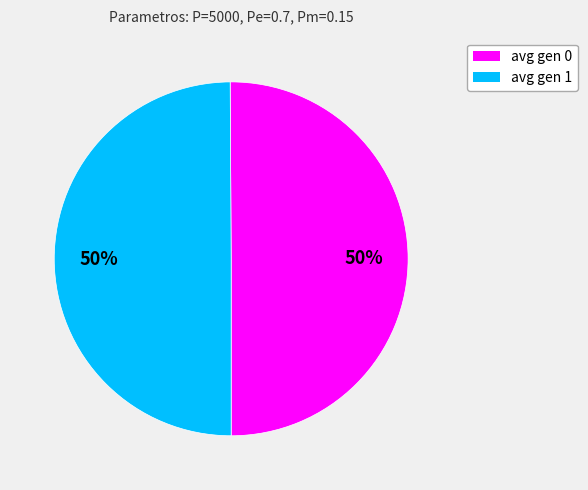

The avg gen 0 slice represents 50% of the pie. True or false?

True